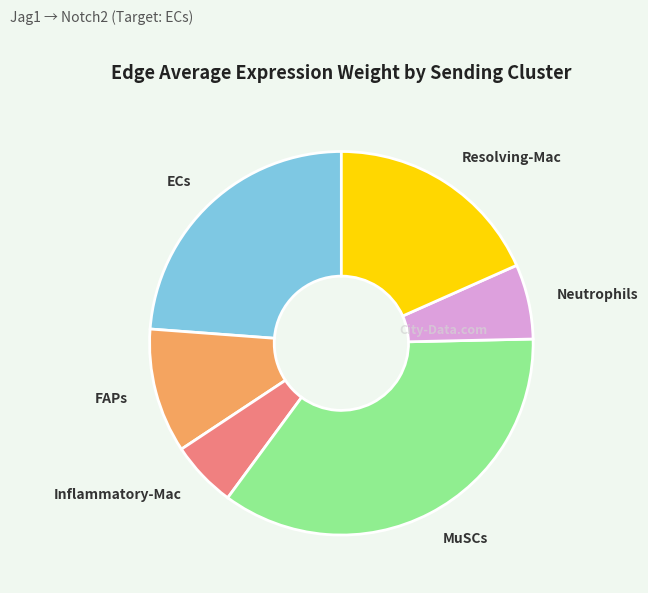

Count the number of slices in the pie.

6